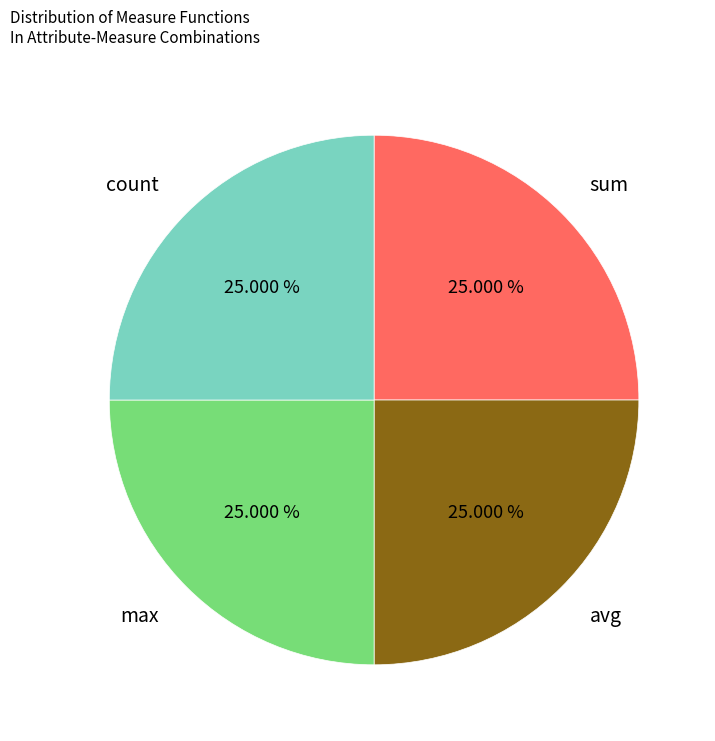

What percentage is the avg slice, to the nearest percent?

25%